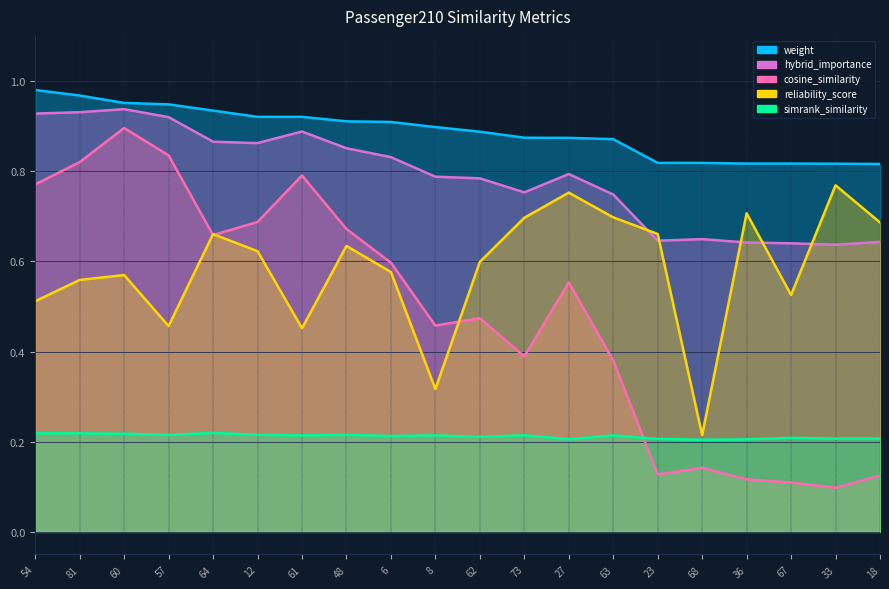

Count the weight values in the range 0 to 1.

20